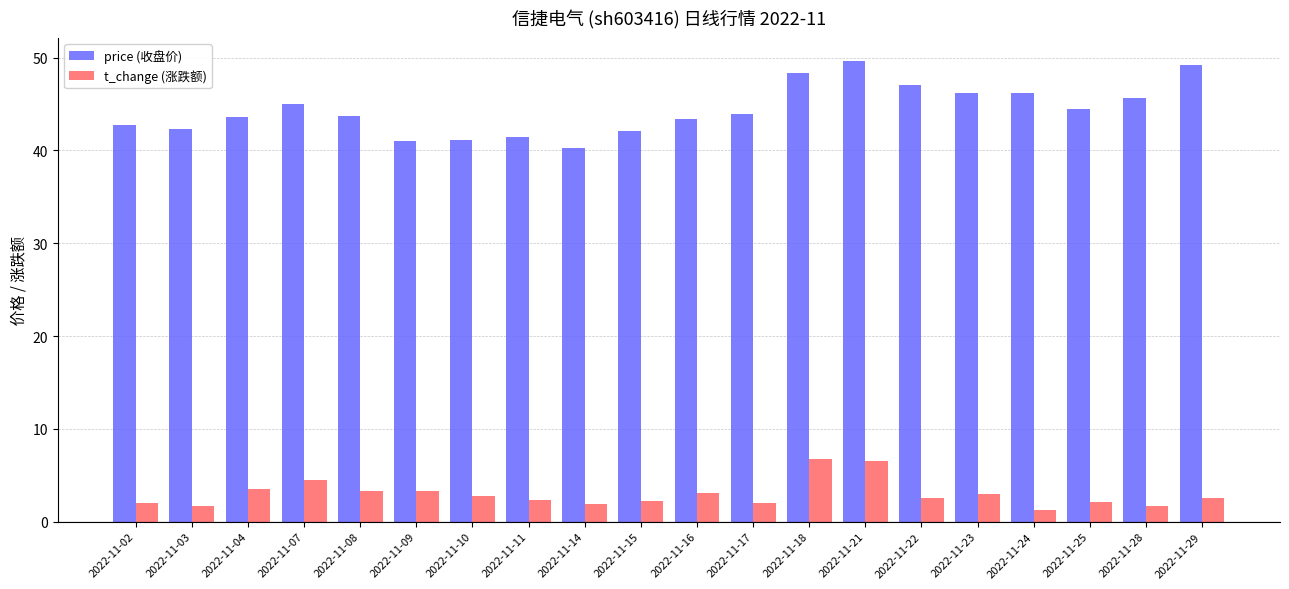

What is the value of the t_change (涨跌额) bar at the 7th from the left?

2.7